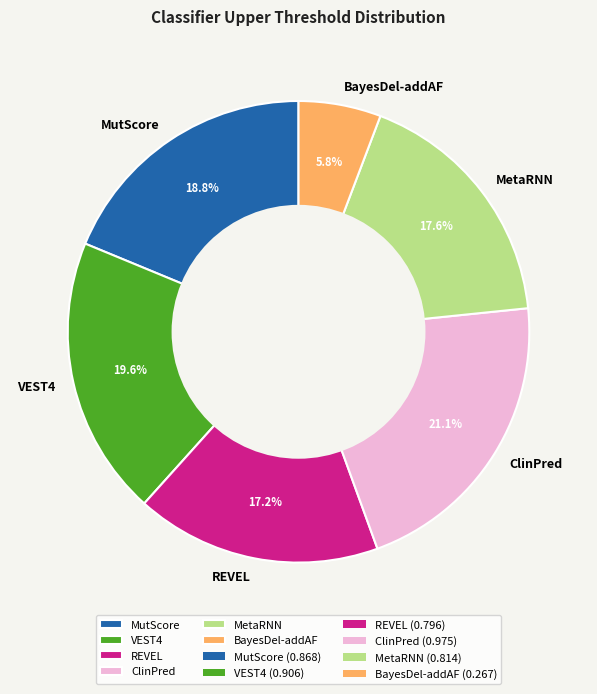

Is it true that REVEL is 17% of the pie?

True